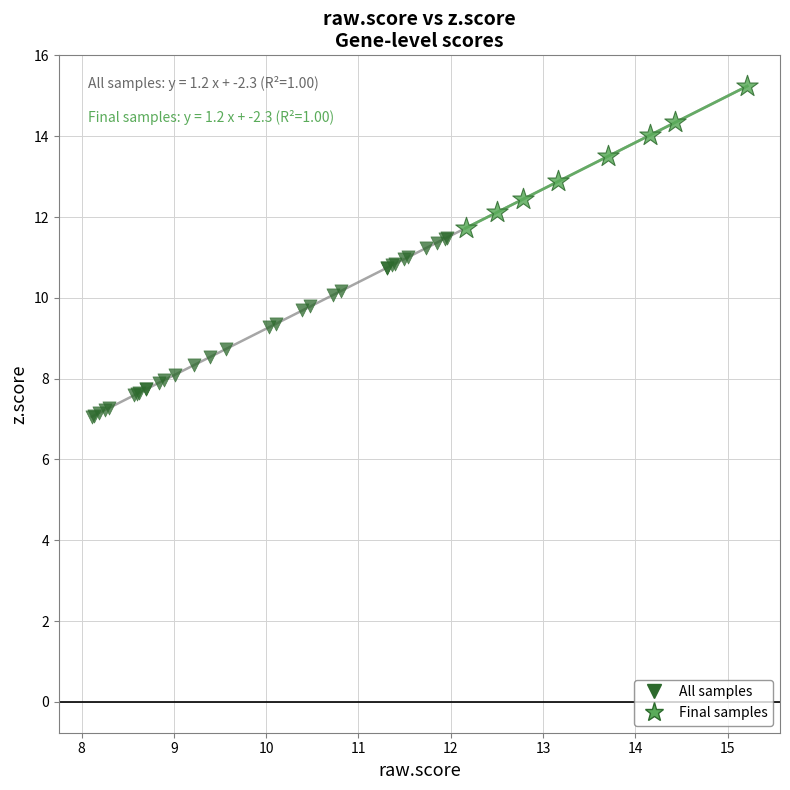

Which series reaches the minimum Y coordinate?

All samples